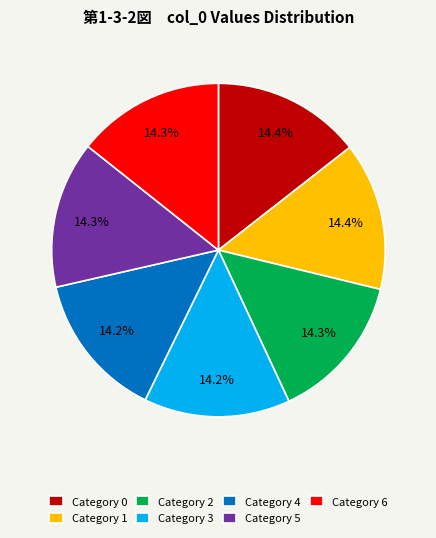

Approximately how many times larger is the value at Category 5 compared to Category 0?

1.0